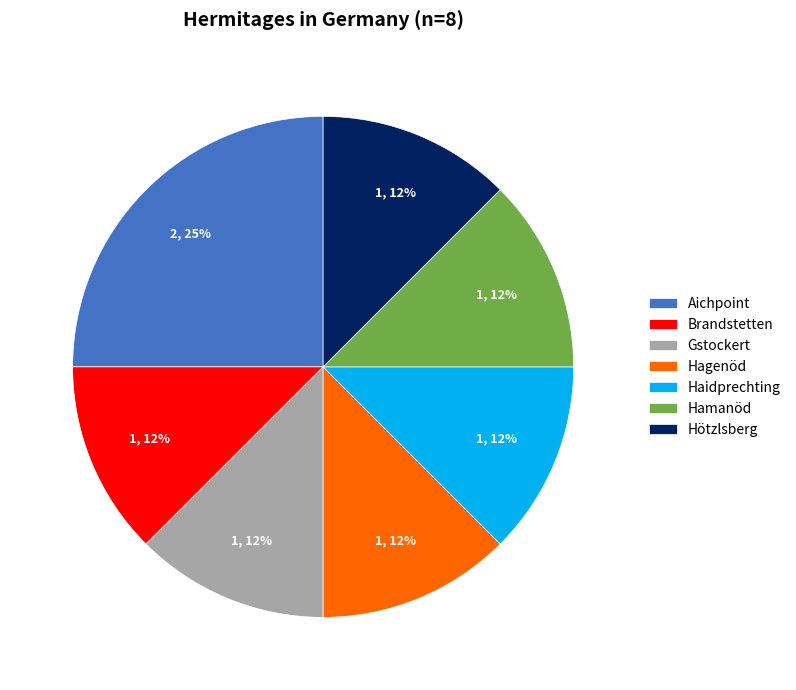

Is Gstockert the majority of the pie?

No